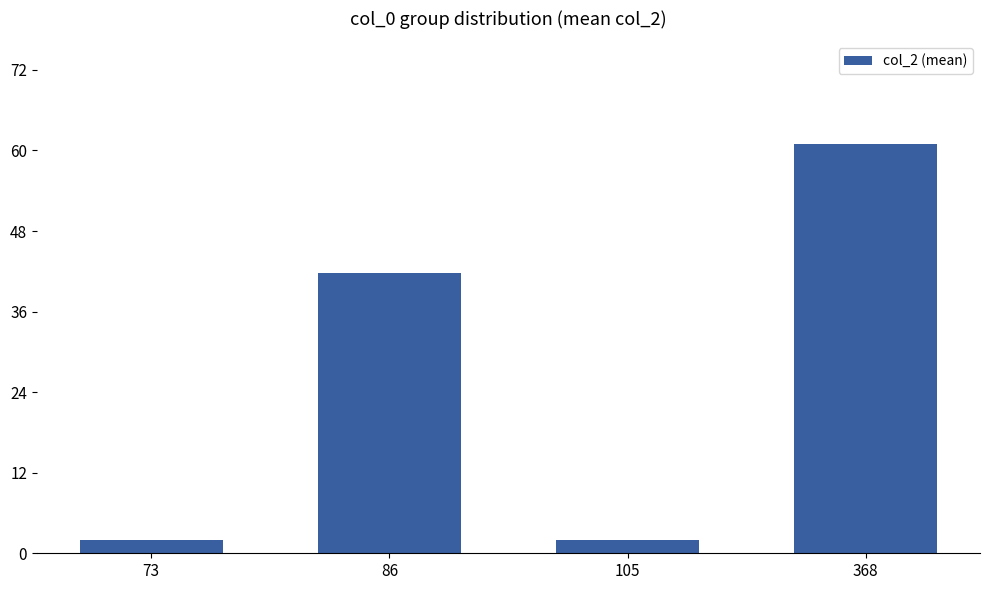

What is the sum of the values at 105 and 86?

43.7